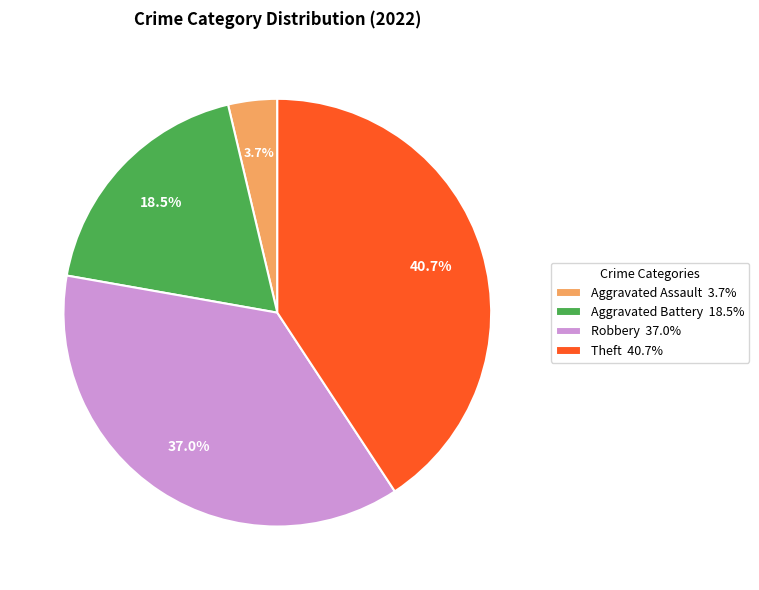

What is the largest slice in the pie chart?

Theft 40.7%